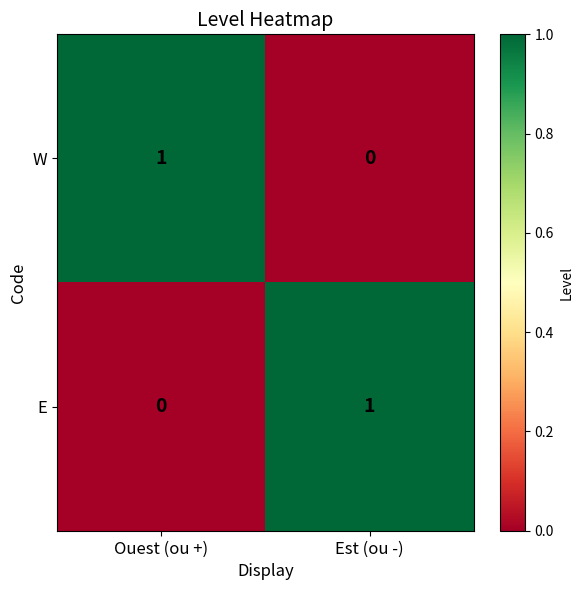

At which label is E closest to 0?

Ouest (ou +)